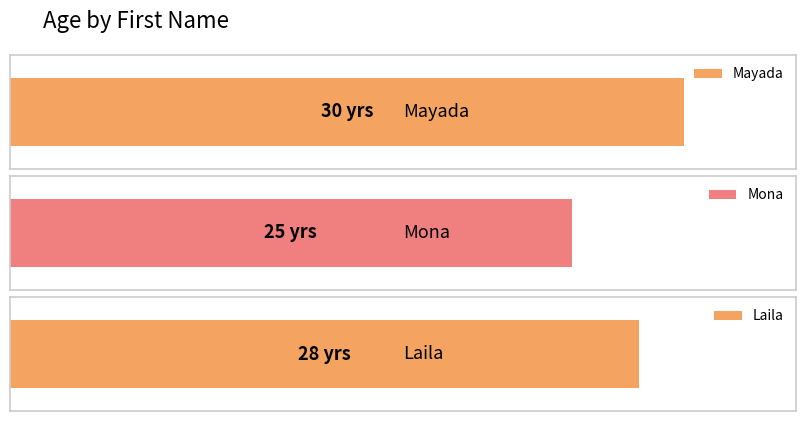

Which has a higher value, Laila or Mayada?

Mayada